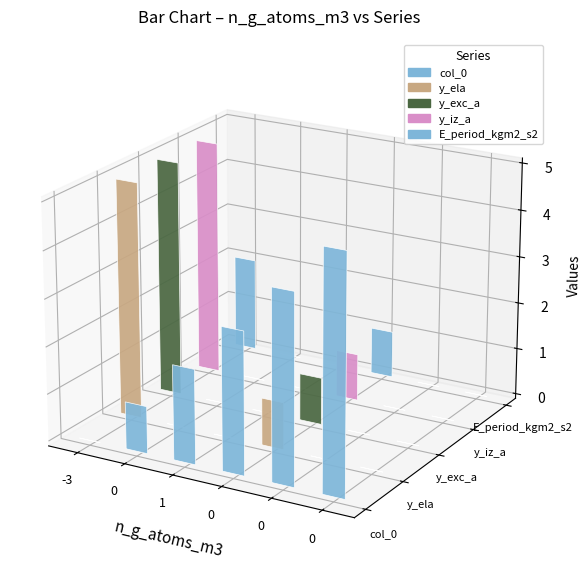

Are the bars horizontal?

No